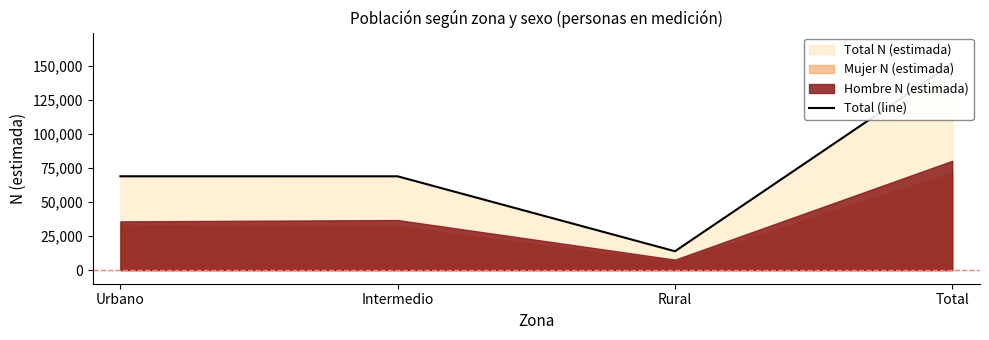

The chart shows a value of 151788 at Total. True or false?

True